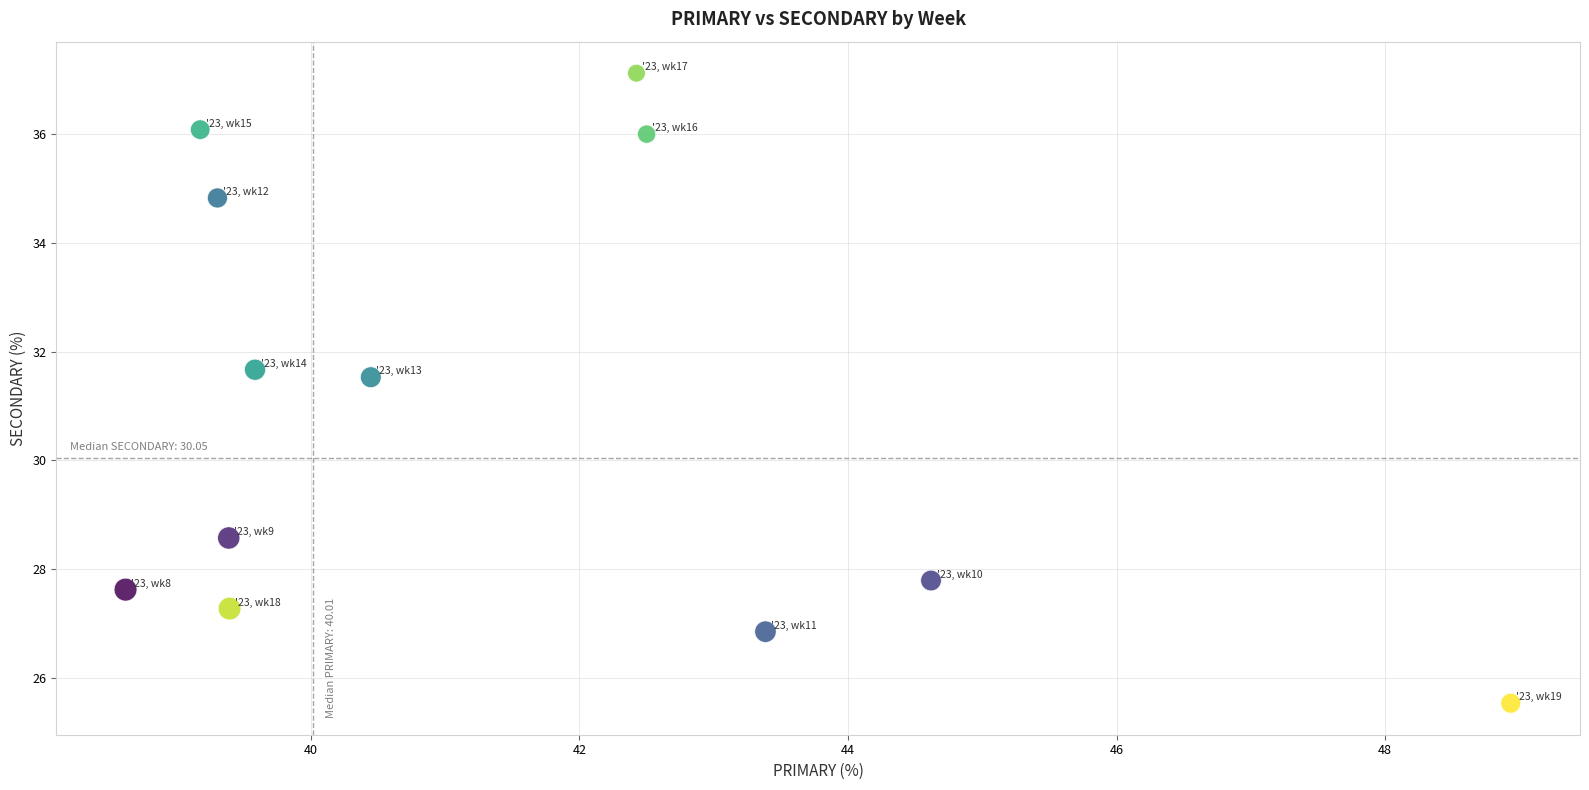

What is the range of X values (max minus min)?

10.3